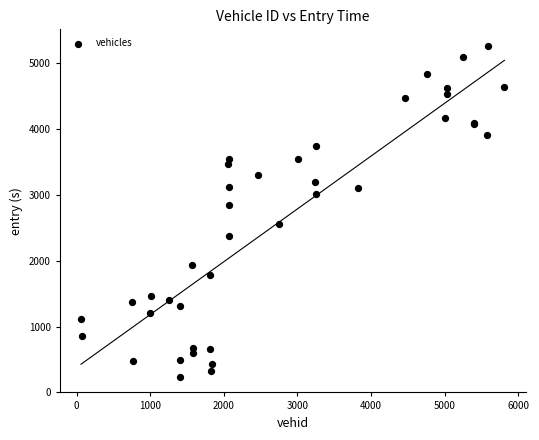

What Y value in the scatter plot is closest to 2750?

2840.7